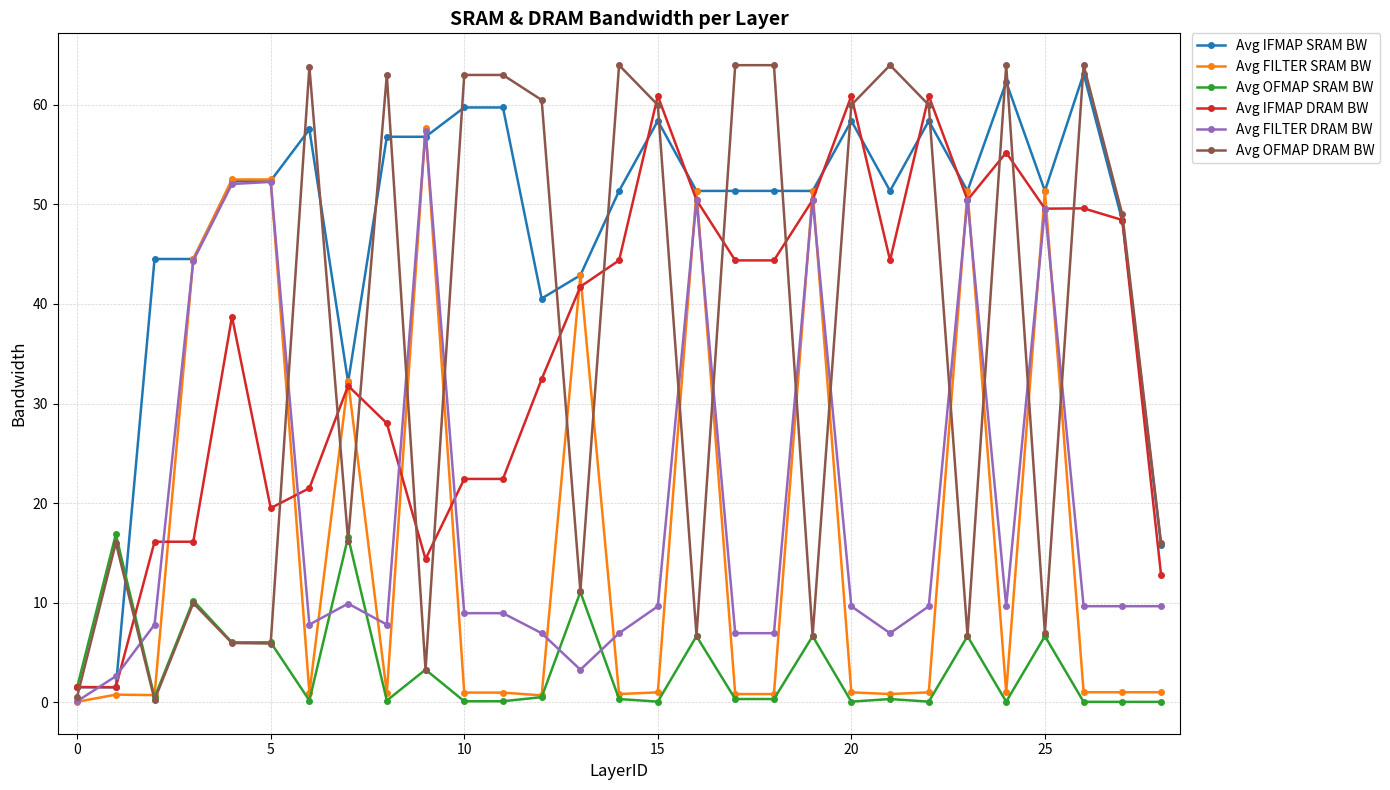

How many distinct data groups are displayed?

6